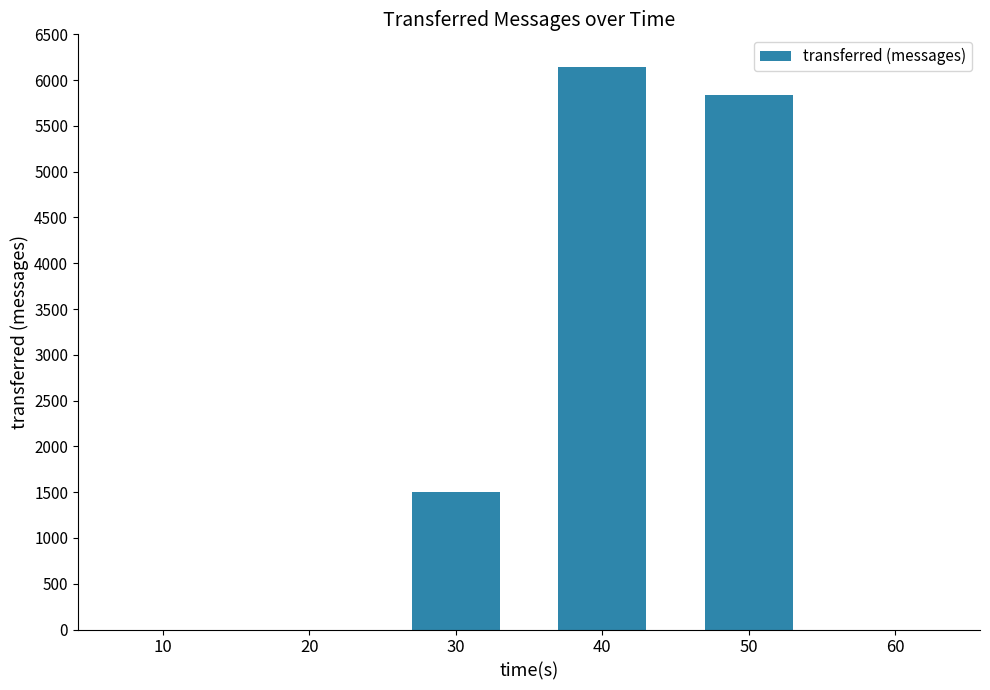

What is the change in value from 30 to 40?

+4640